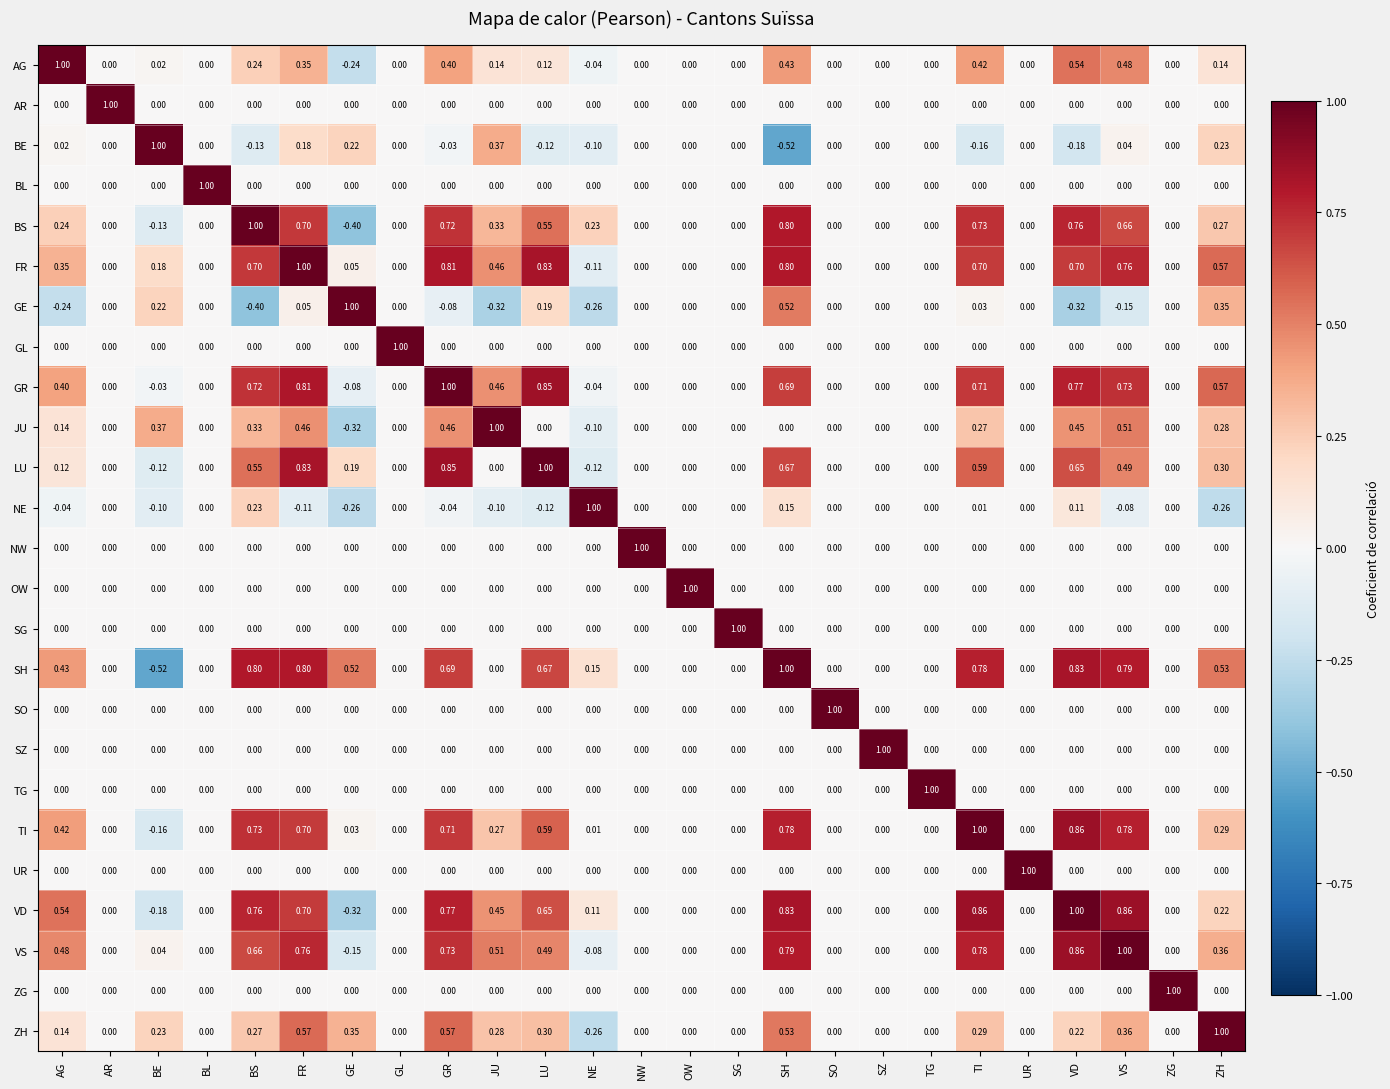

Which category has the highest value in the VS series?

VS